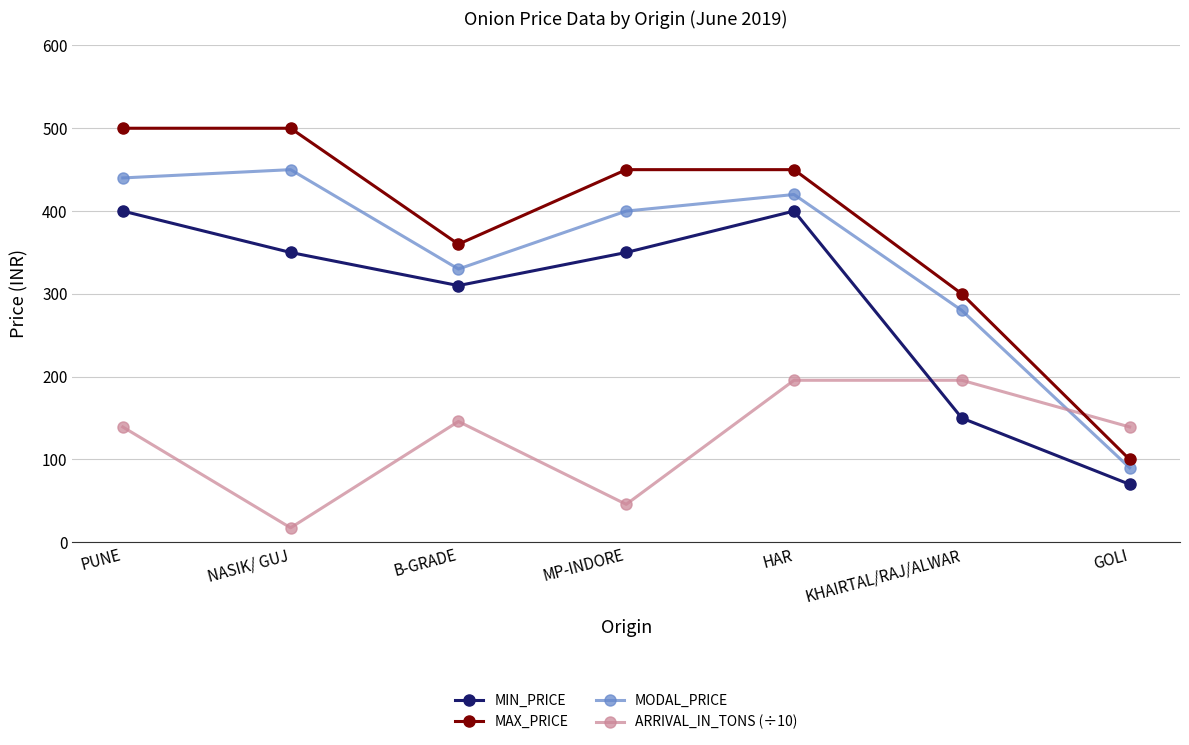

What is the minimum value for ARRIVAL_IN_TONS (÷10)?

17.5